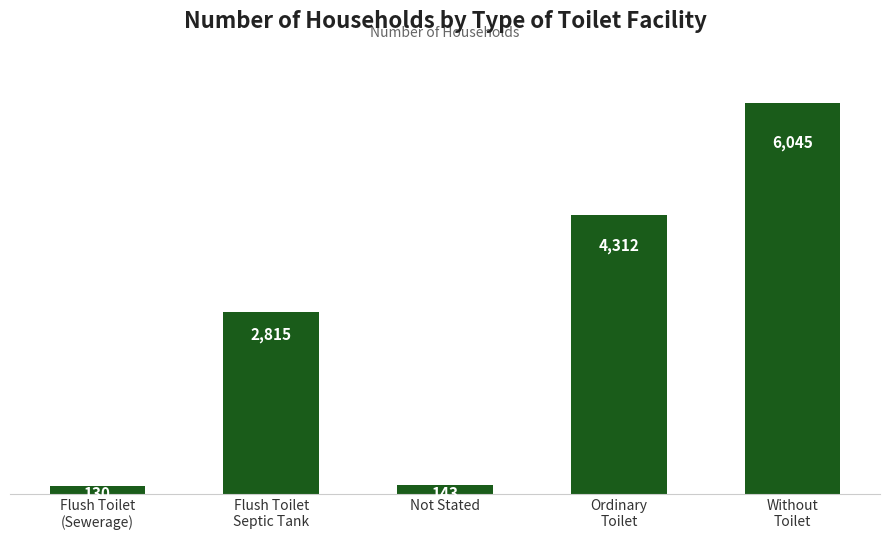

What is the difference between the maximum and minimum values?

5915